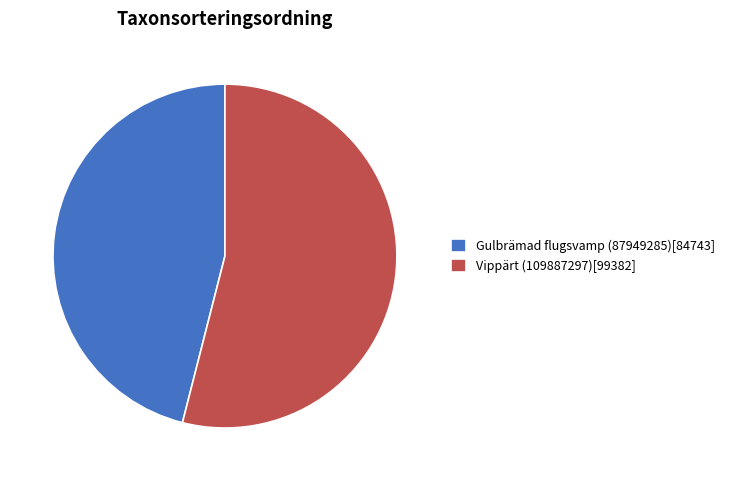

What is the smallest slice in the pie chart?

Gulbrämad flugsvamp (87949285)